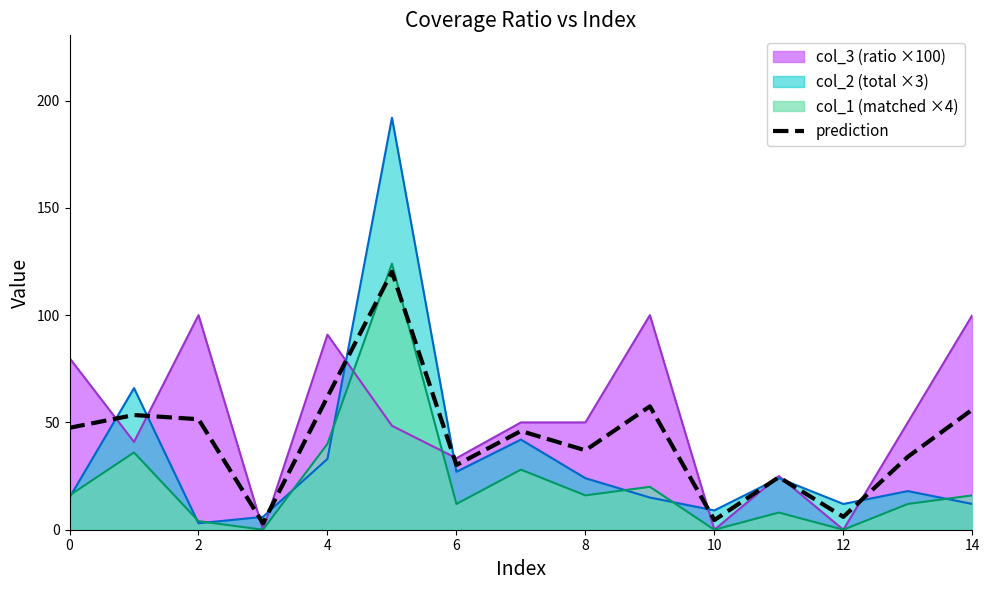

Rank the series by their average value, from highest to lowest.

col_3 (ratio ×100), prediction, col_2 (total ×3), col_1 (matched ×4)